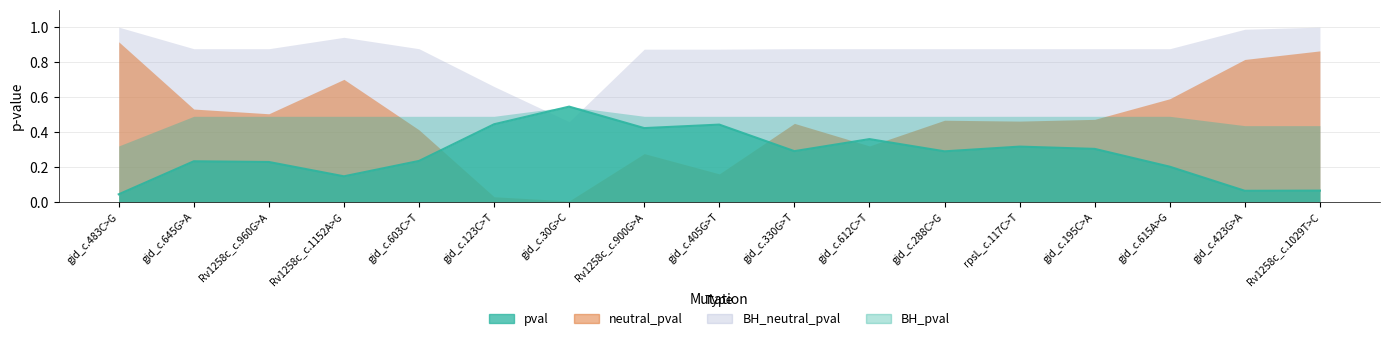

True or false: neutral_pval has a value of 0.0 at gid_c.30G>C.

True